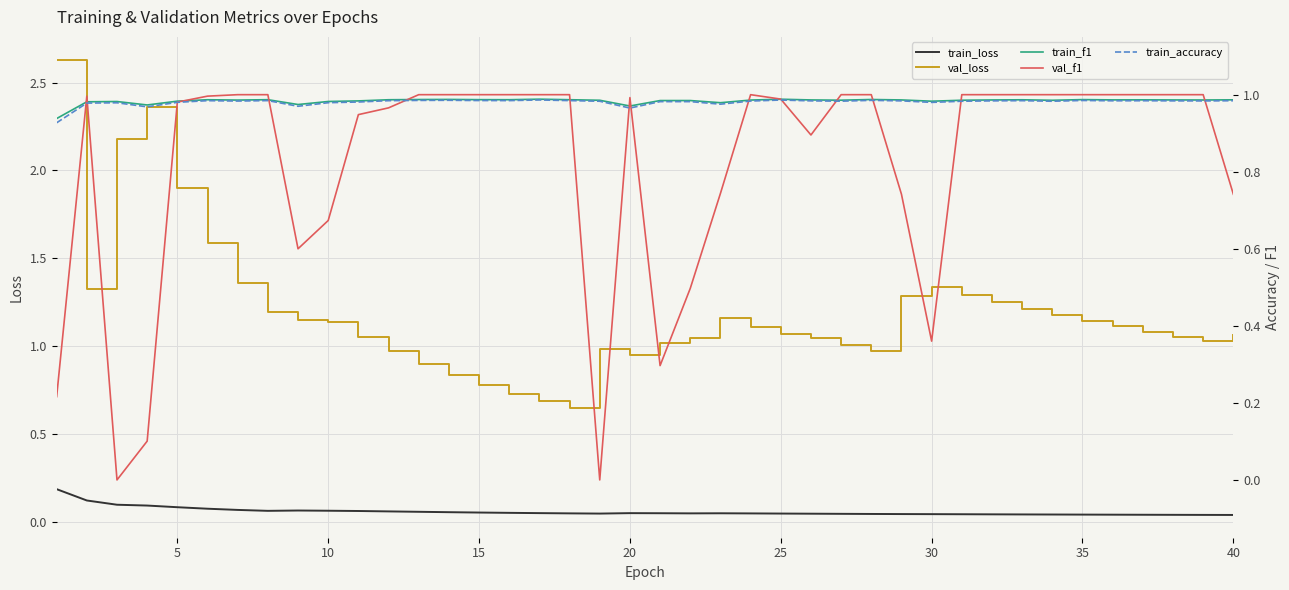

What is the difference between the second highest and minimum values in the val_f1 series?

1.0